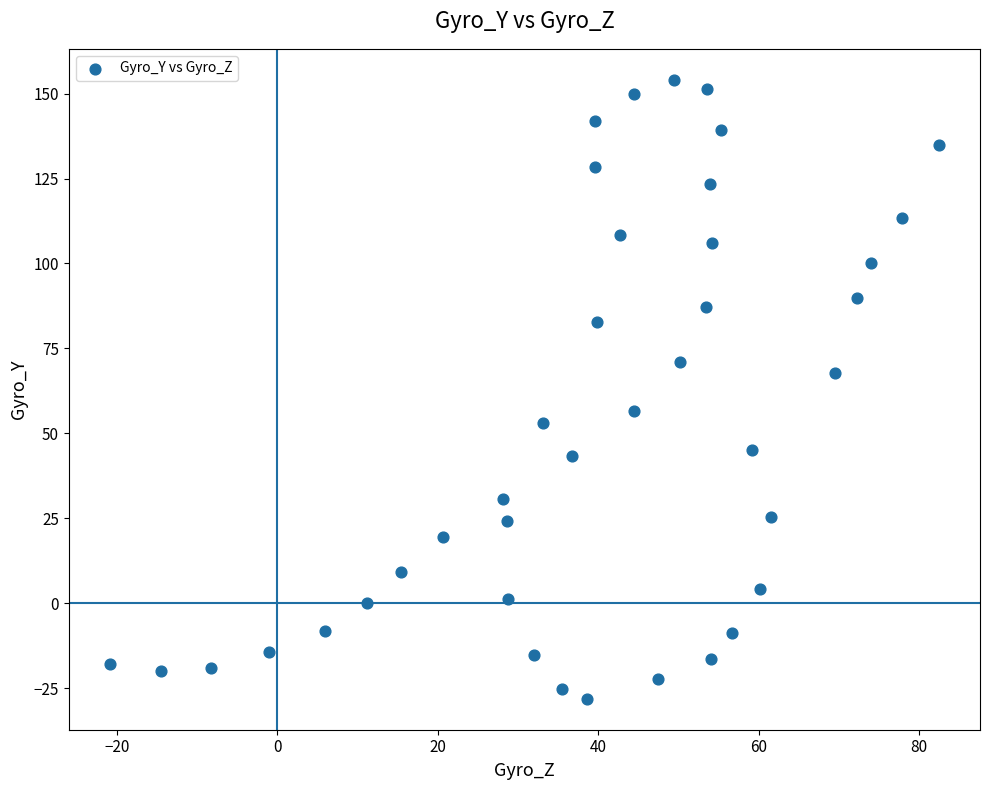

What is the range of X values (max minus min)?

103.2